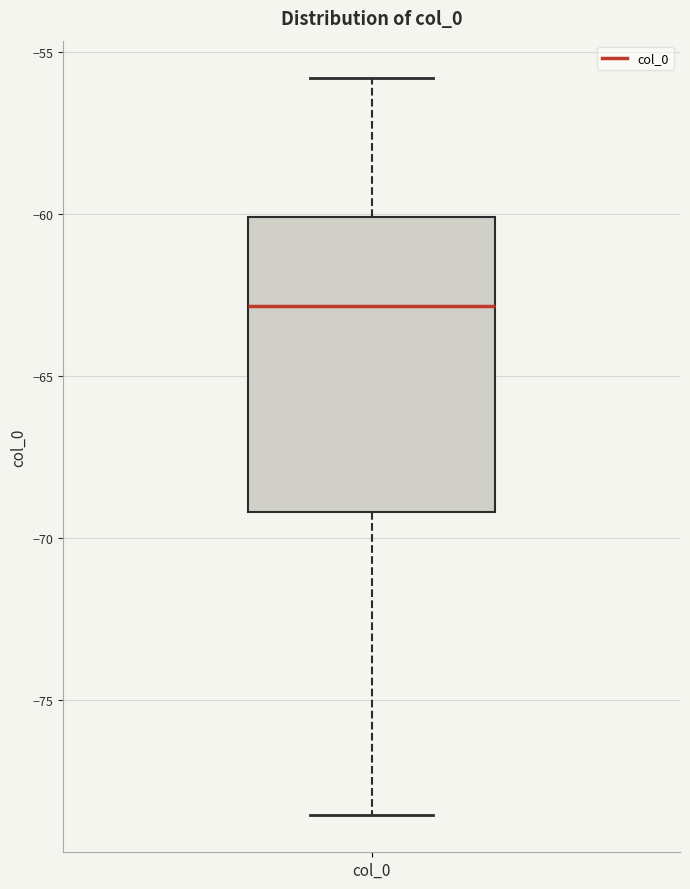

Transcribe this box plot: give where the median line is, the range the box spans, and where the two whiskers end, as read against the y-axis. The values are not printed on the chart, so give them approximately, as read against the axis.

median -63.0, box -69.0 to -60.0, whiskers -78.5 to -56.0